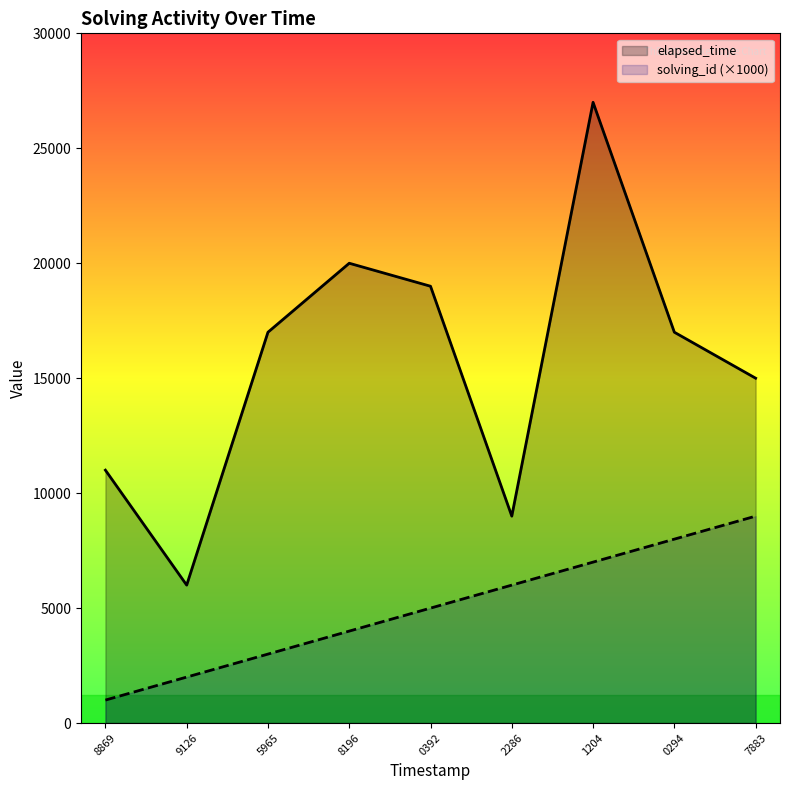

Rank the series by their average value, from highest to lowest.

elapsed_time, solving_id (×1000)